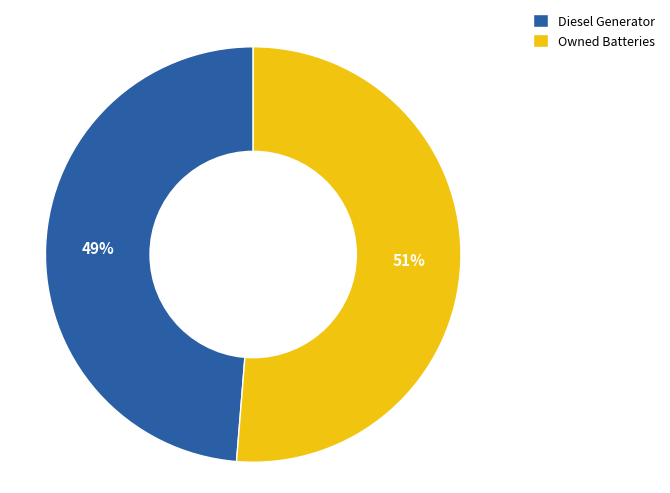

To the nearest percent, what is the combined percentage of Owned Batteries and Diesel Generator?

100%